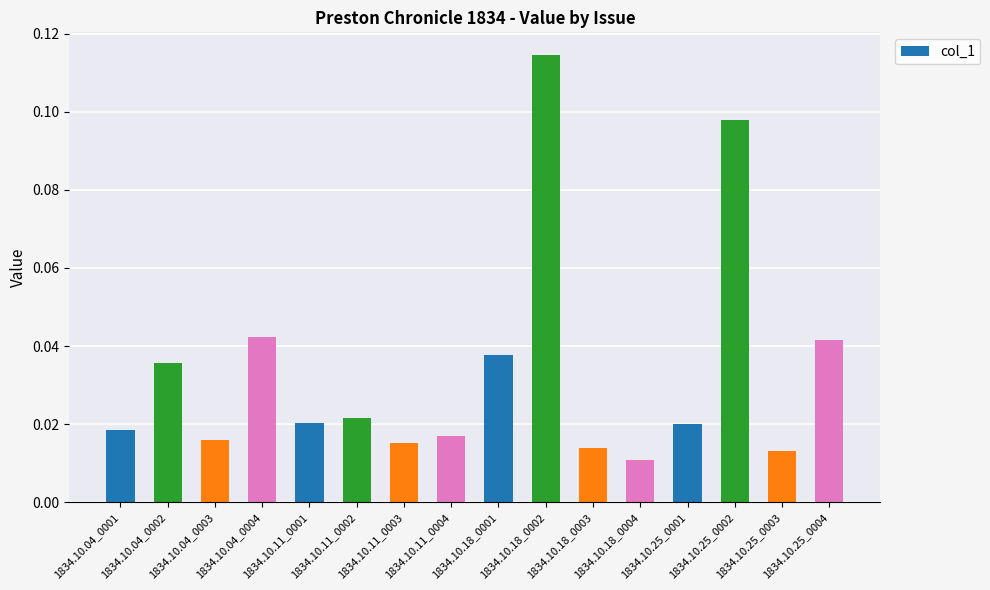

How many values are between 0 and 1?

16